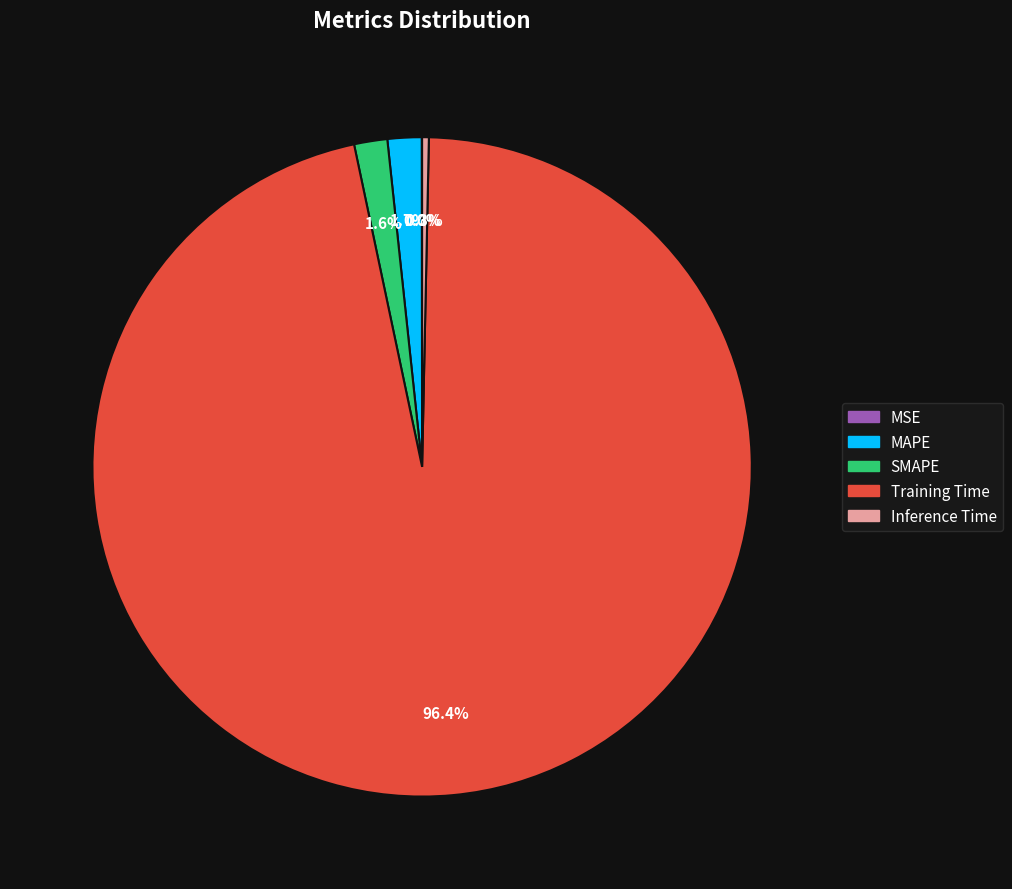

Do SMAPE and Training Time together represent more than half of the pie?

Yes